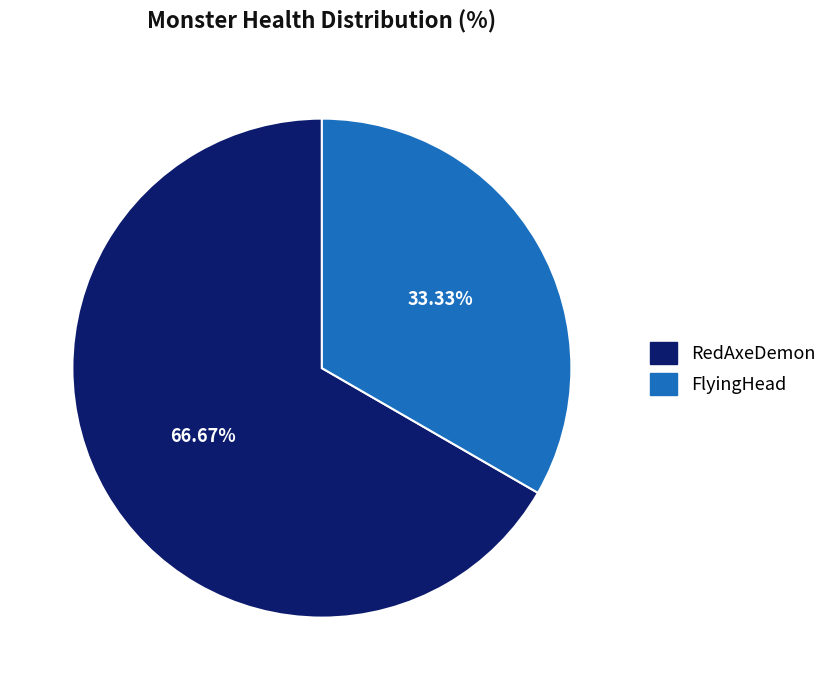

What percentage do FlyingHead and RedAxeDemon together represent?

100.0%